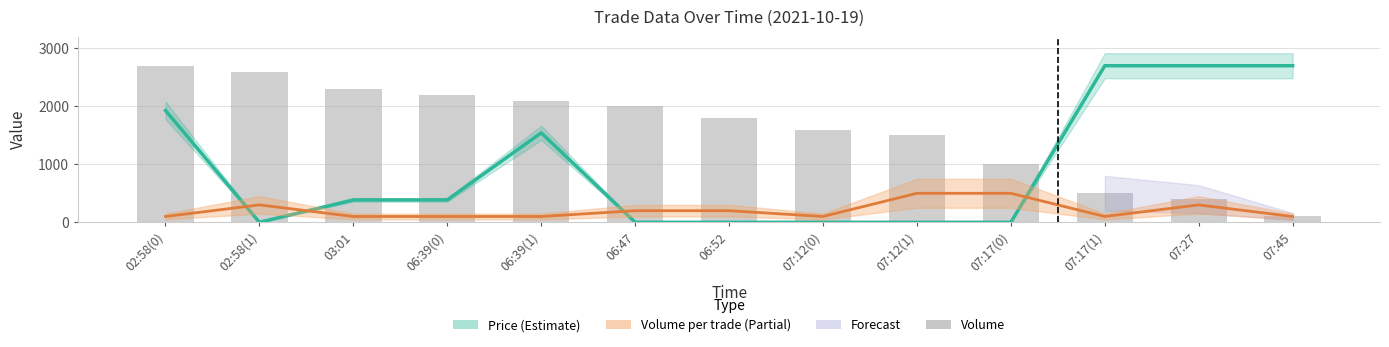

What is the difference between the Volume per trade values at 07:45 and 07:12(1)?

400.0